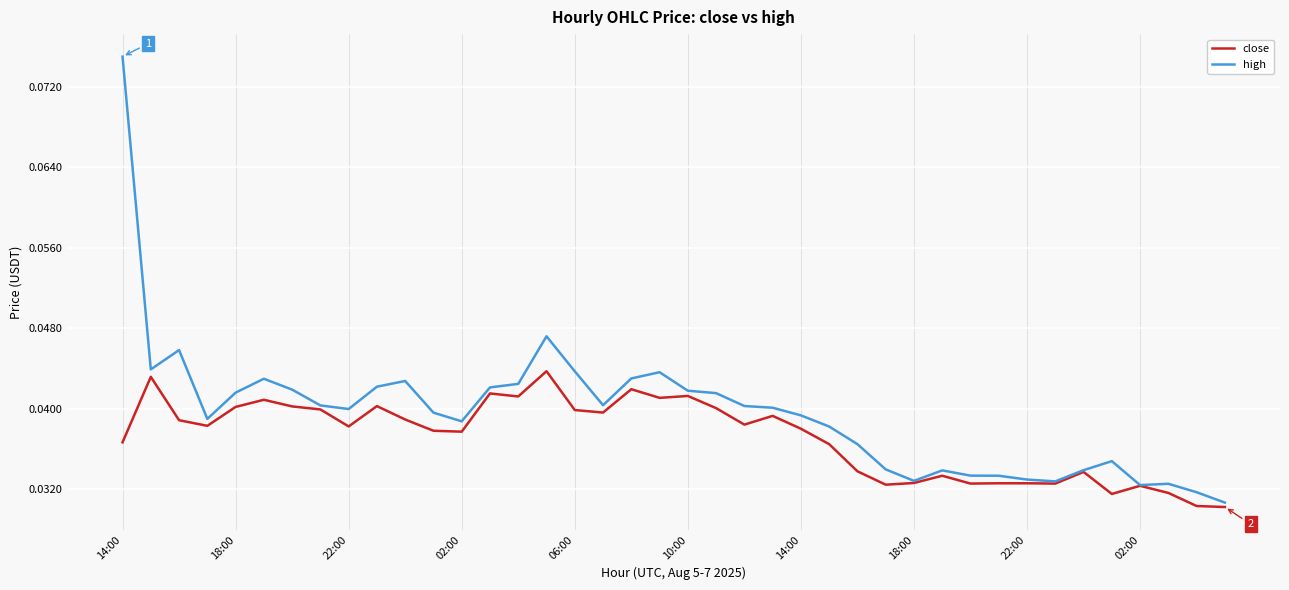

Which series has the largest total across all categories?

high